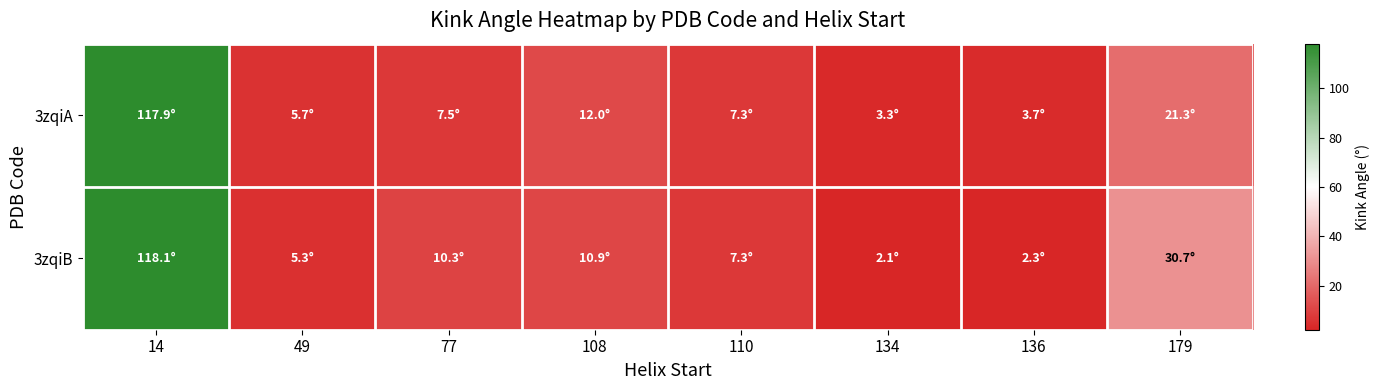

Reading right to left, transcribe all the data shown in this chart.

3zqiA: 179=21.3	136=3.7	134=3.3	110=7.3	108=12.0	77=7.5	49=5.7	14=117.9
3zqiB: 179=30.7	136=2.3	134=2.1	110=7.3	108=10.9	77=10.3	49=5.3	14=118.1